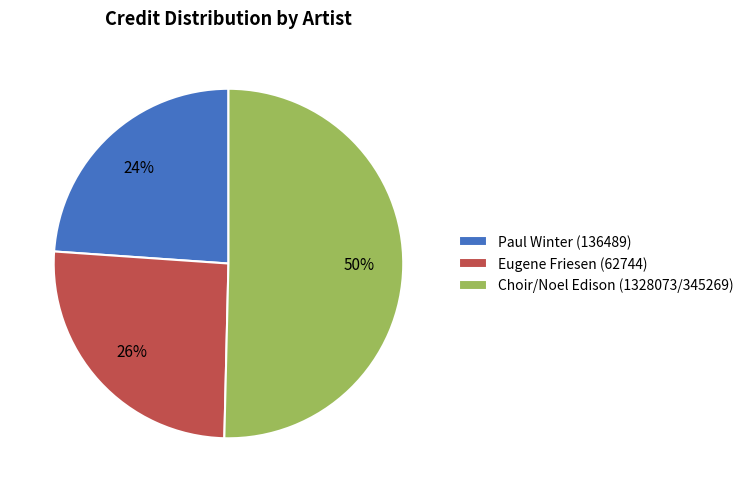

To the nearest percent, what portion does Eugene Friesen (62744) represent?

26%